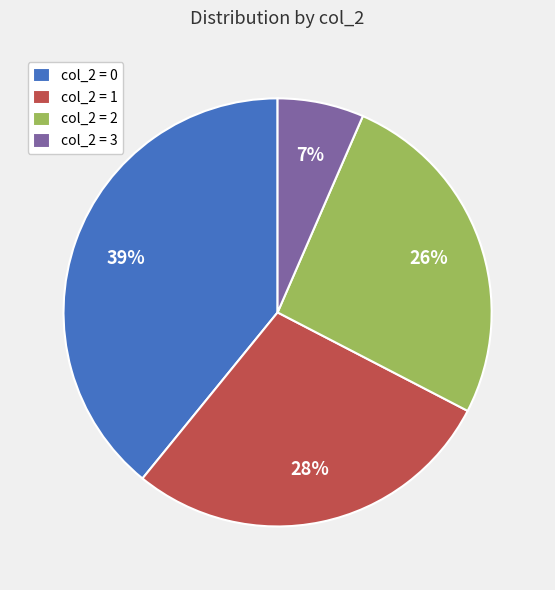

Do col_2 = 3 and col_2 = 1 together represent more than half of the pie?

No